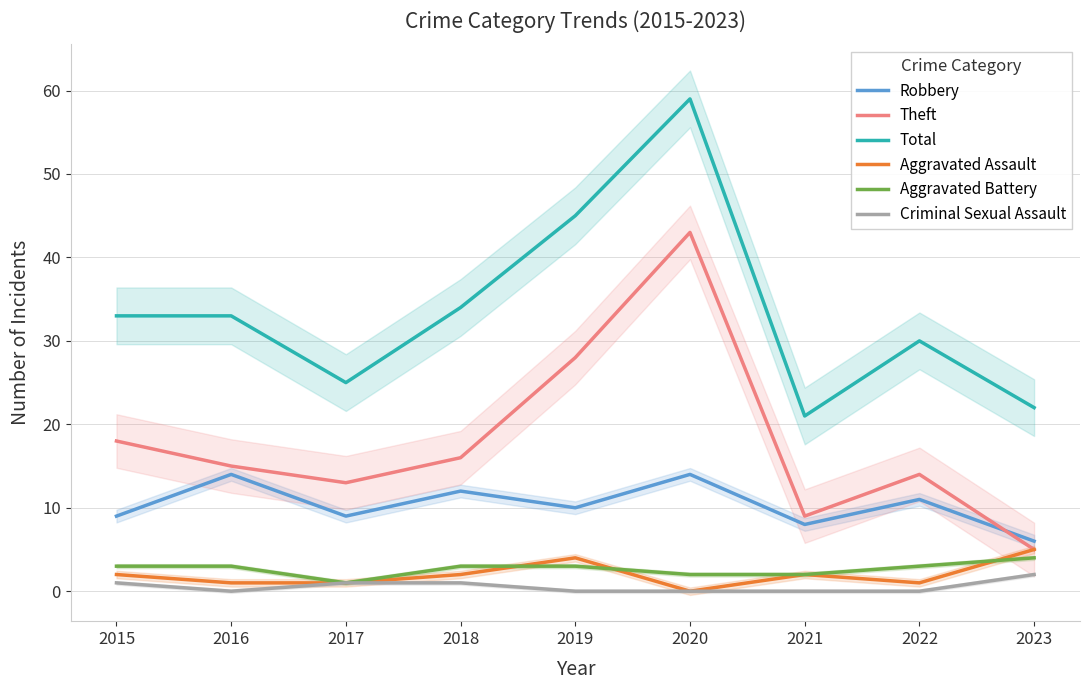

Count the Aggravated Battery values in the range 2 to 3.

7